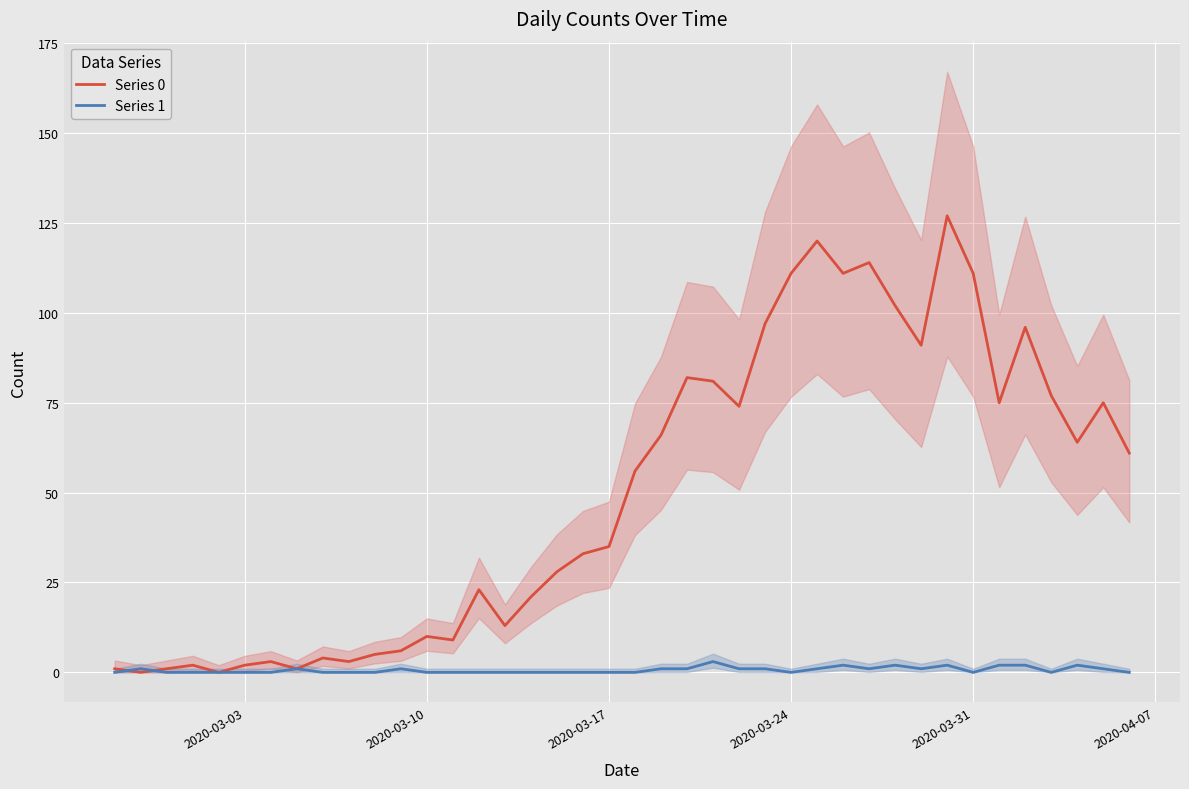

Which category has the lowest value across all series?

2020-03-10